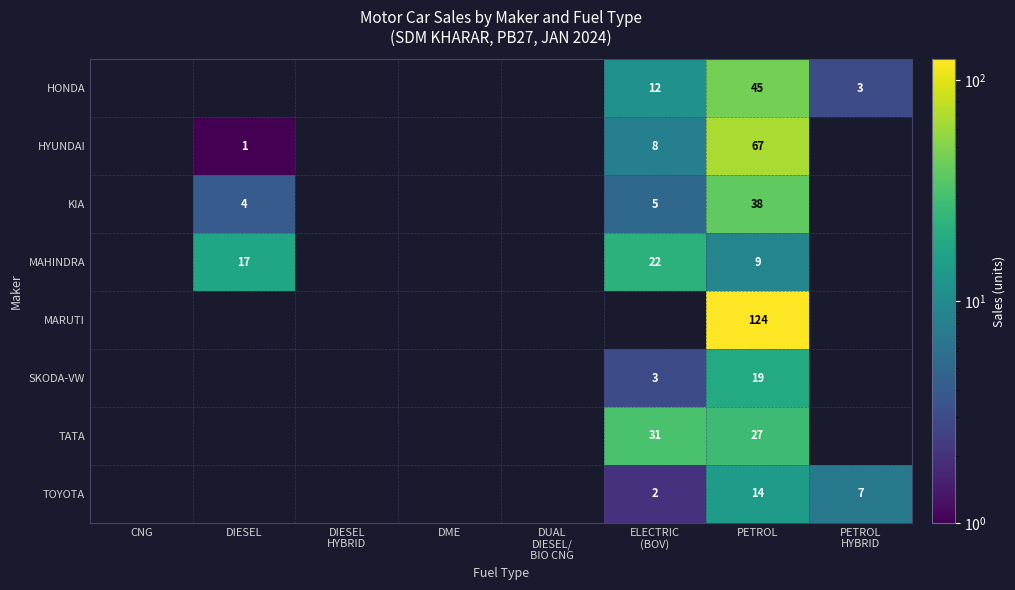

True or false: MARUTI has a value of 124 at PETROL.

True